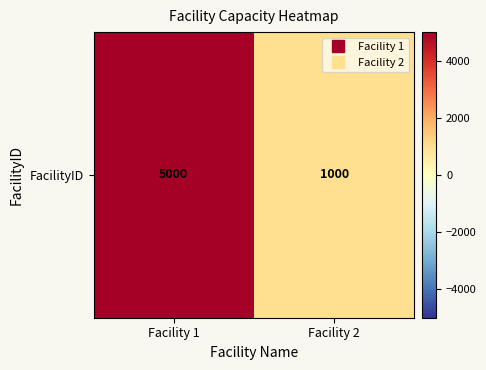

List the labels in order of value, smallest first.

Facility 2, Facility 1